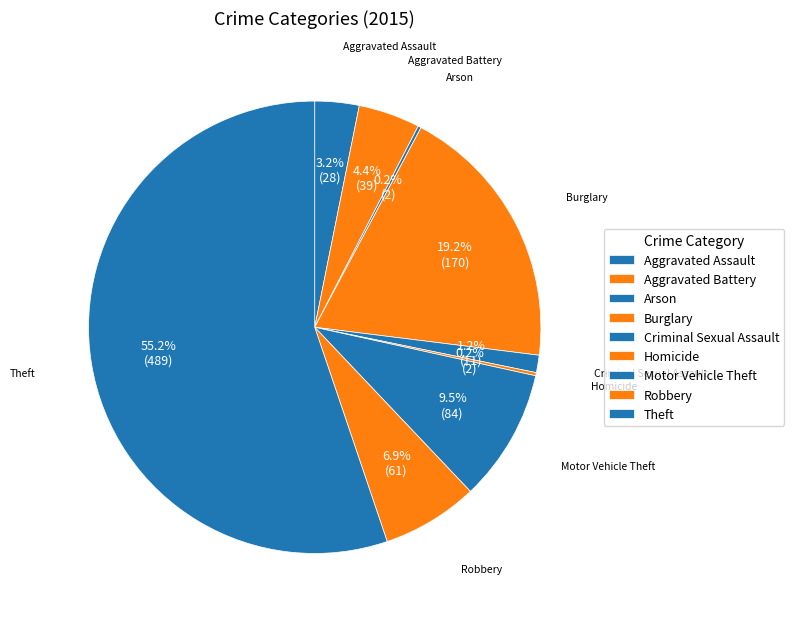

Approximately how many times larger is the value at Criminal Sexual Assault compared to Motor Vehicle Theft?

0.1